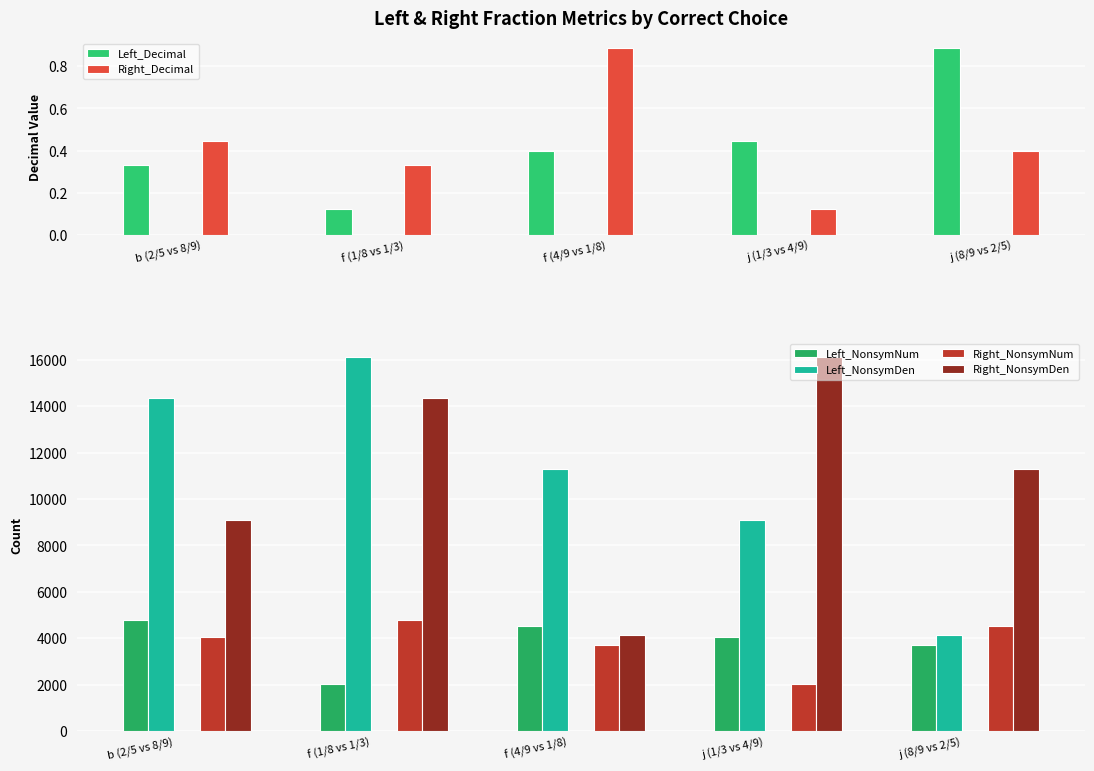

Between f (4/9 vs 1/8) and j (8/9 vs 2/5), which series saw the biggest shift?

Left_NonsymDen